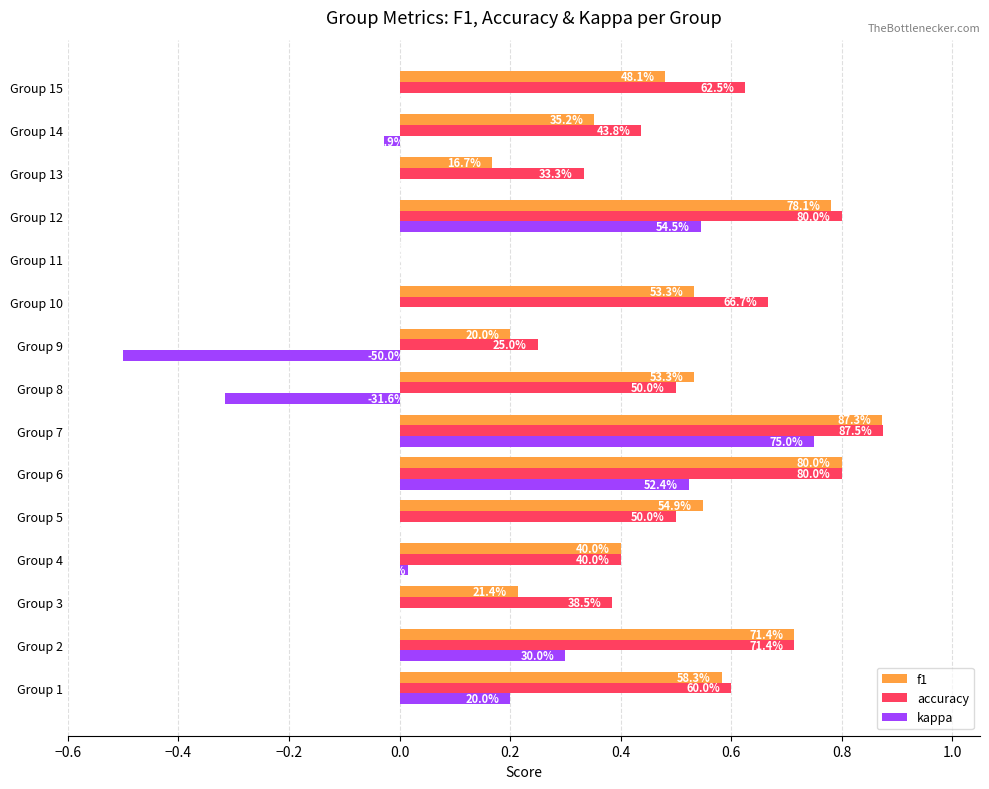

What is the maximum value shown in the chart?

0.9